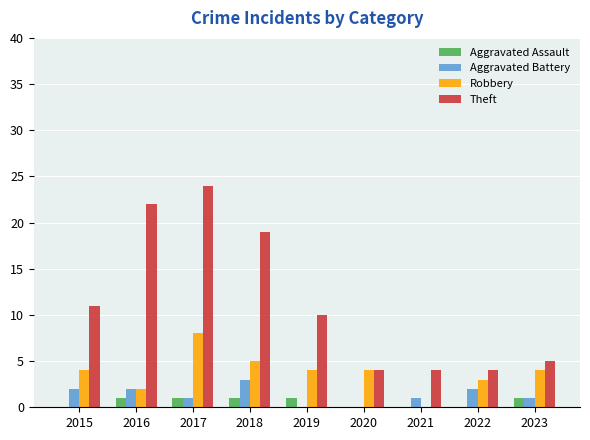

Reading right to left, transcribe all the data shown in this chart.

Aggravated Assault: 1	0	0	0	1	1	1	1	0
Aggravated Battery: 1	2	1	0	0	3	1	2	2
Robbery: 4	3	0	4	4	5	8	2	4
Theft: 5	4	4	4	10	19	24	22	11